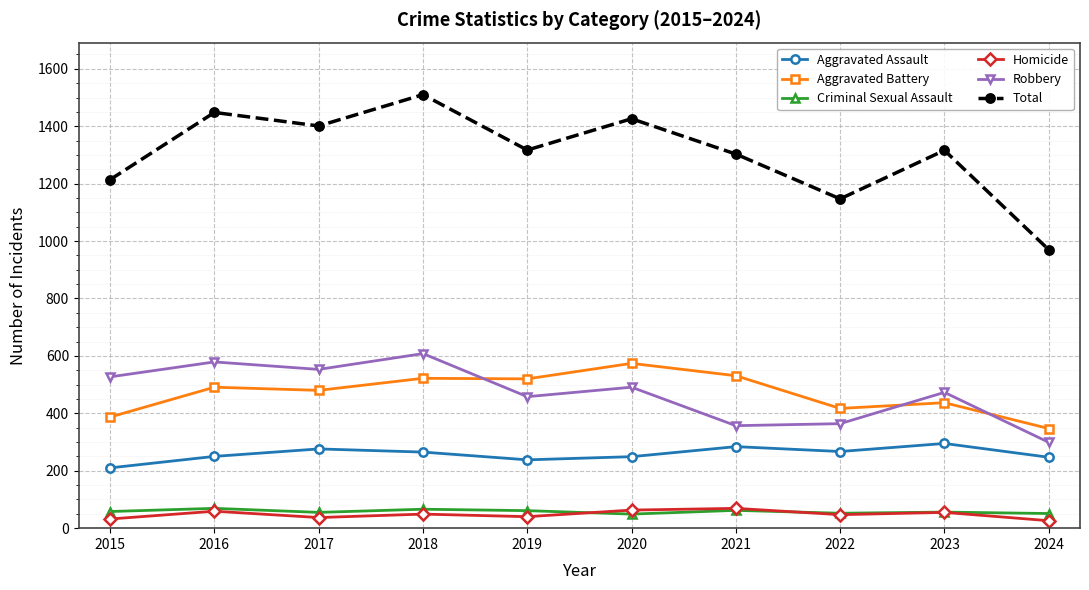

At which label does Robbery reach its peak?

2018